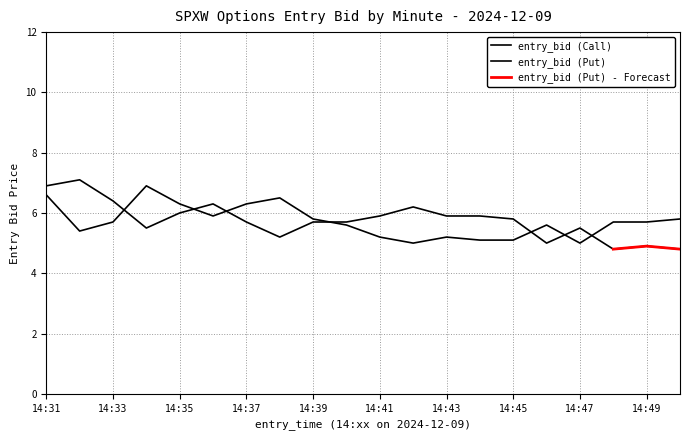

What is the value of the entry_bid (Call) point at the 7th from the left?

6.3